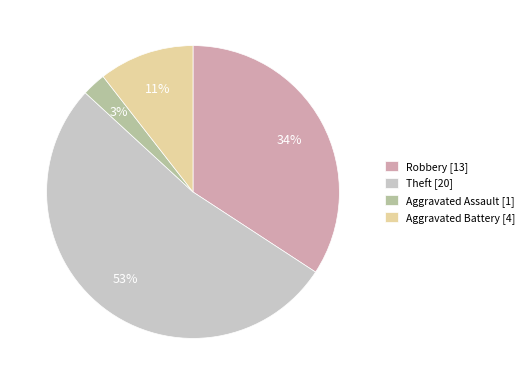

What is the majority slice?

Theft [20]